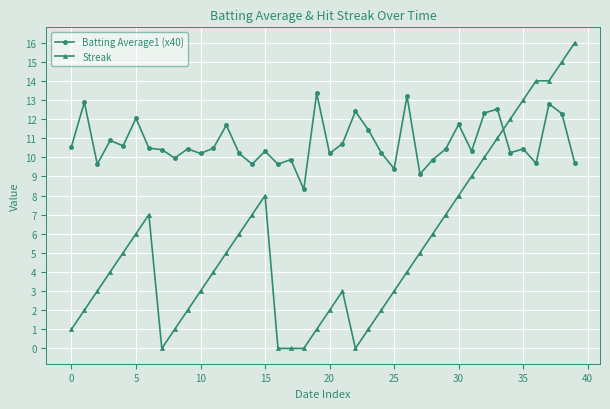

Which series has the largest total across all categories?

Batting Average1 (x40)